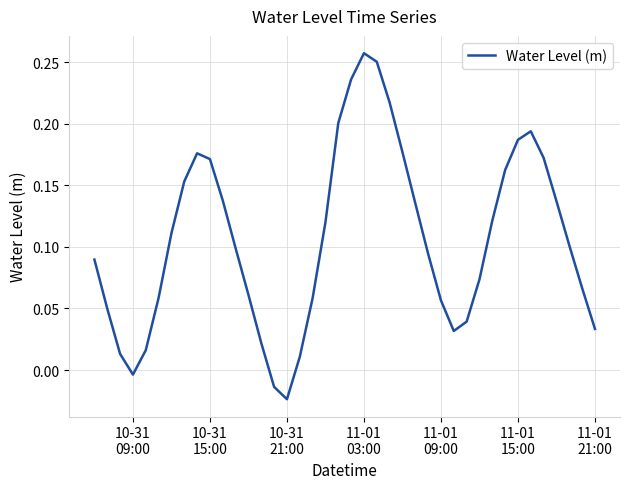

How many lines are shown in the chart?

1